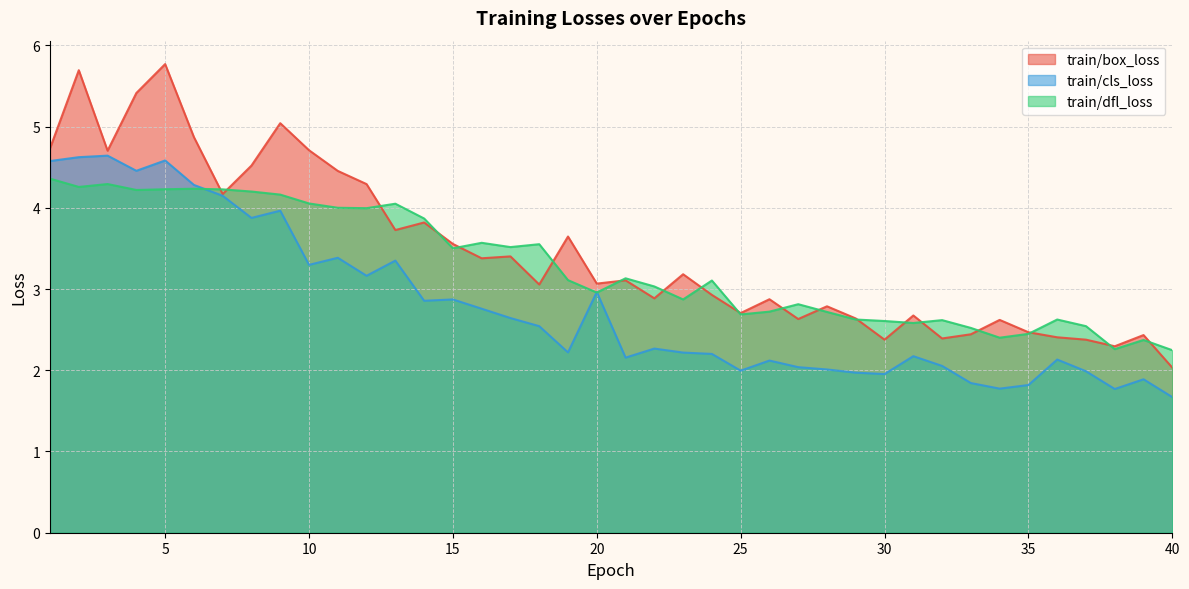

Is it true that train/dfl_loss equals 3.0 at 22?

True